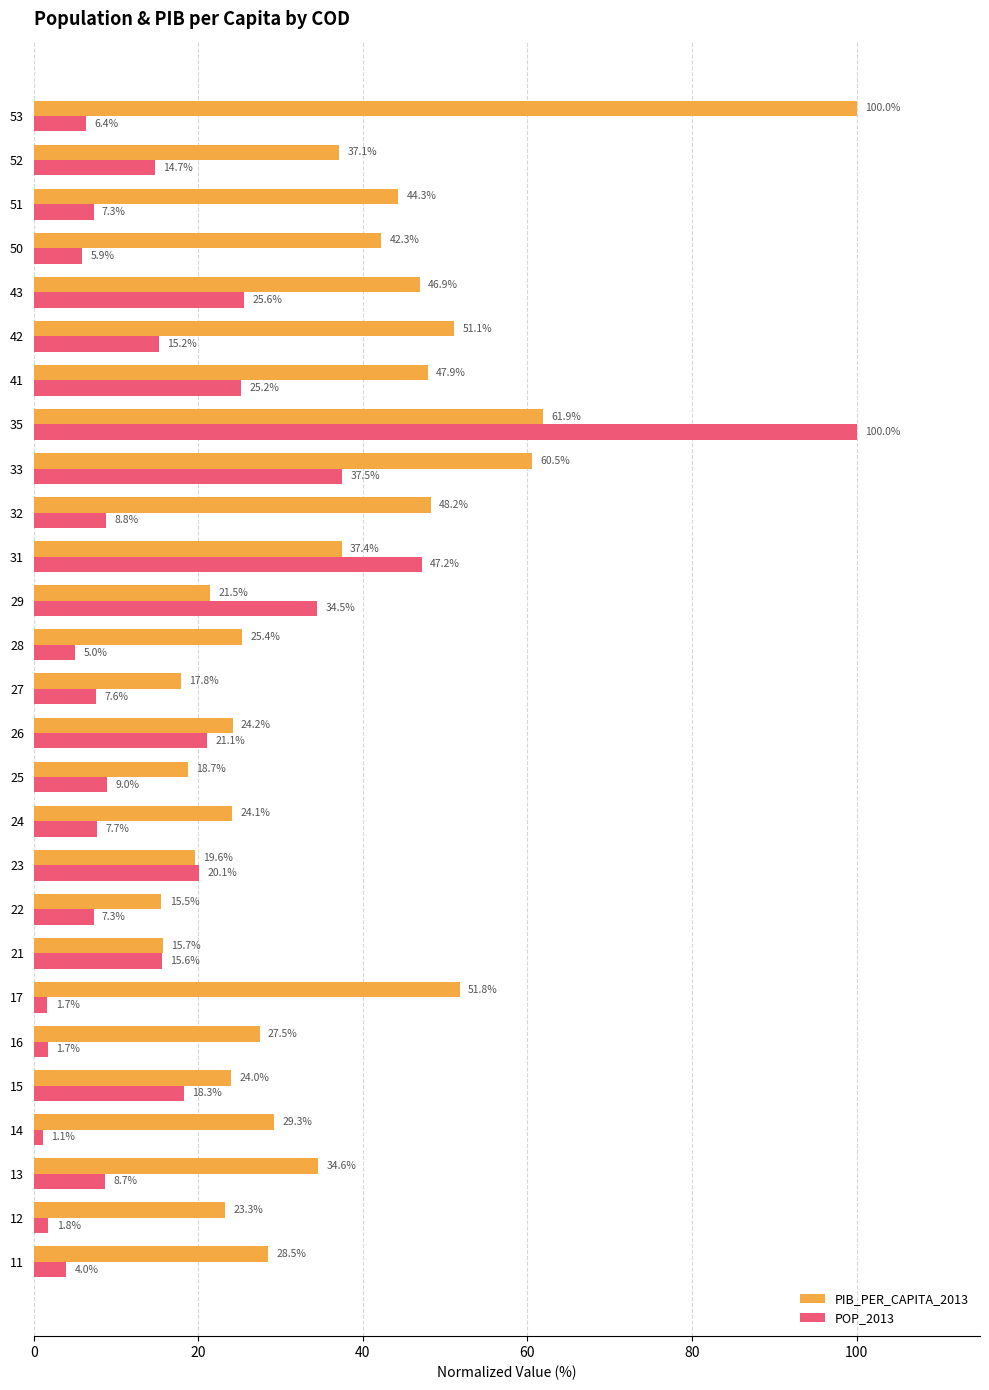

The value of PIB_PER_CAPITA_2013 at 22 is 15.5. True or false?

True